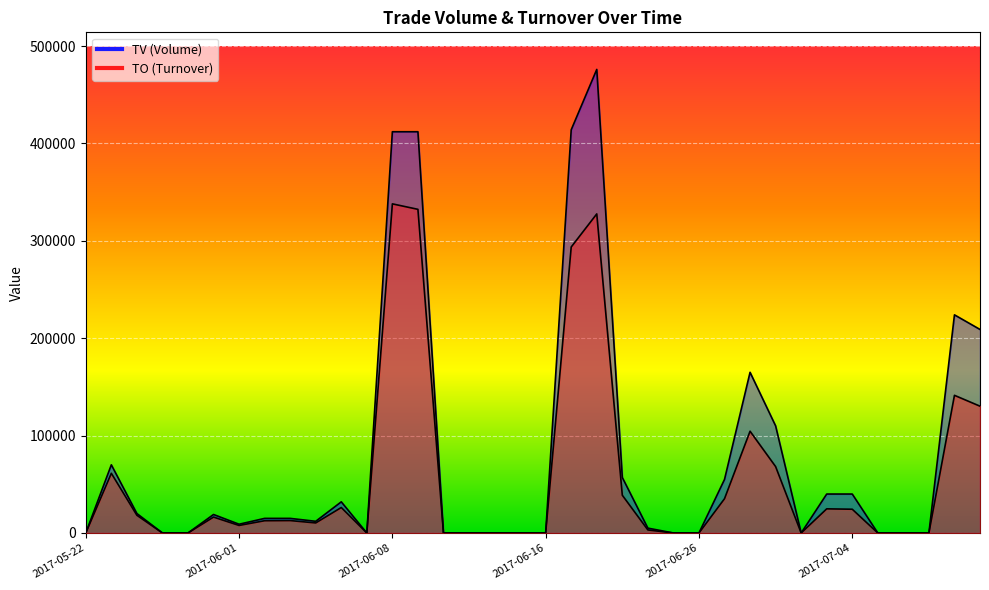

At which category does TO reach its first local peak?

2017-05-23